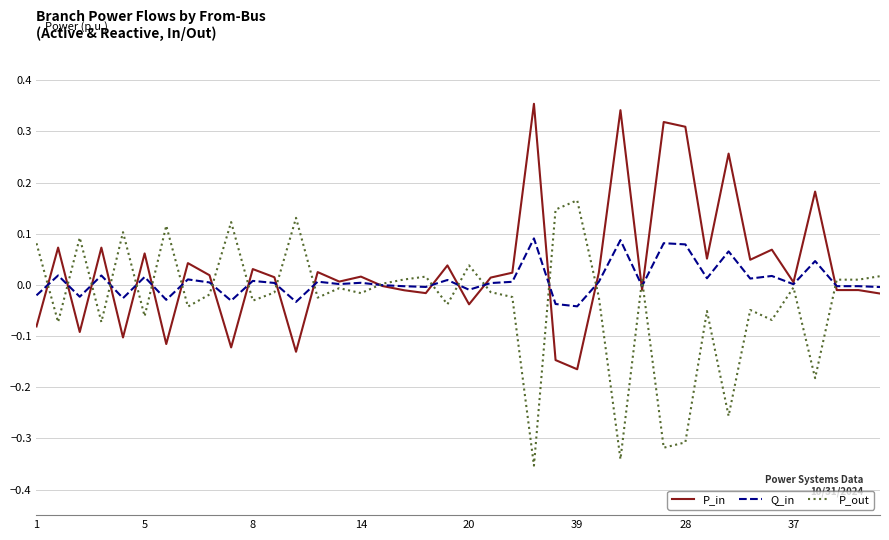

List the series in order of their peak value, highest first.

P_in, P_out, Q_in